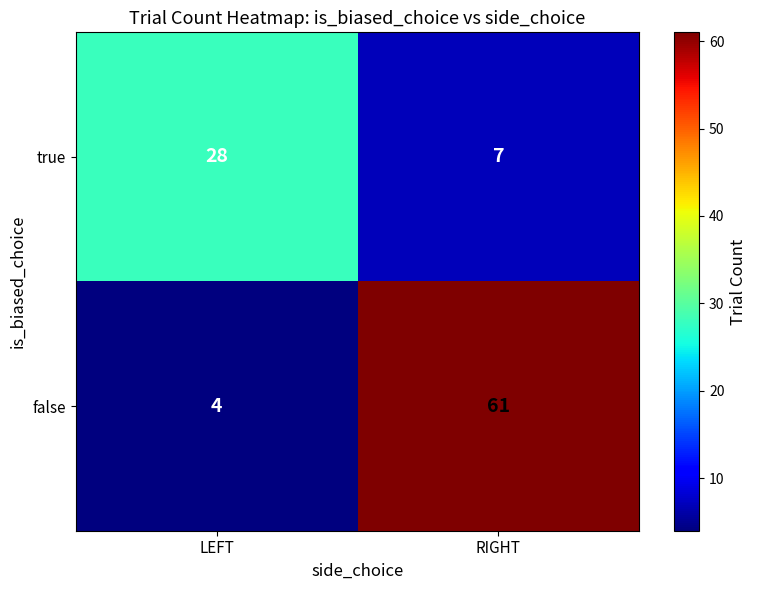

What is the difference between the true values at RIGHT and LEFT?

21